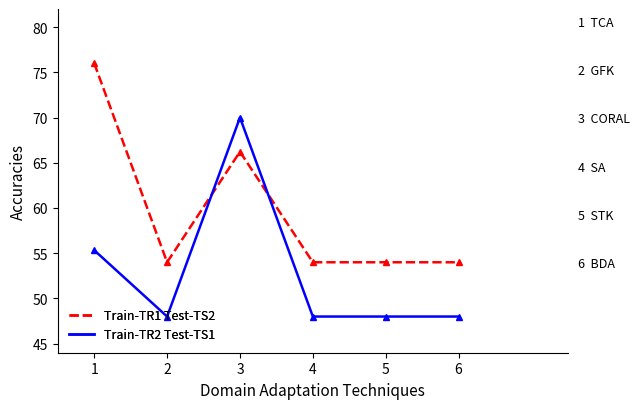

Is this an area chart (filled region under the line)?

No